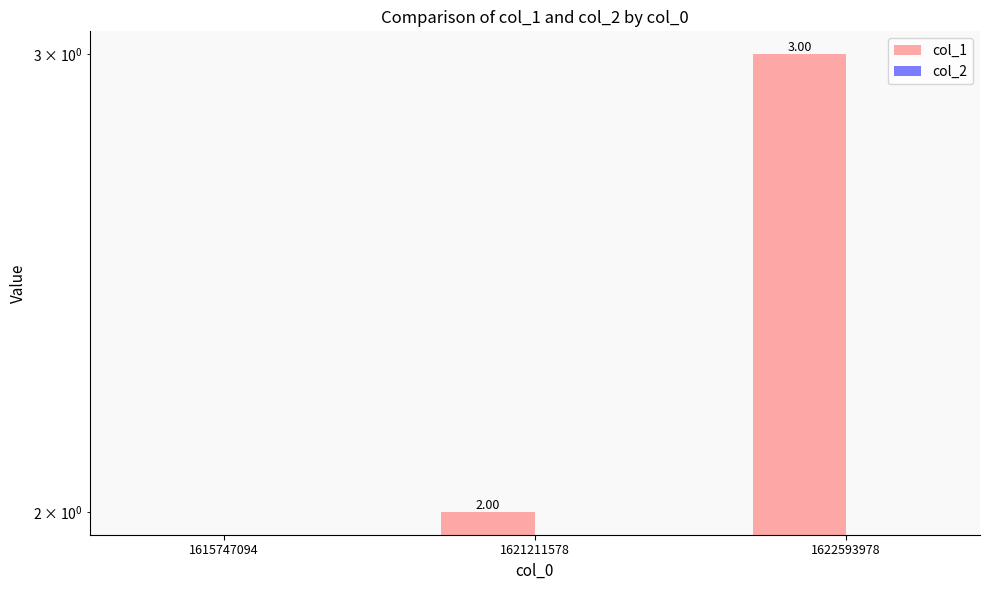

True or false: col_1 has a value of 1 at 1622593978.

False